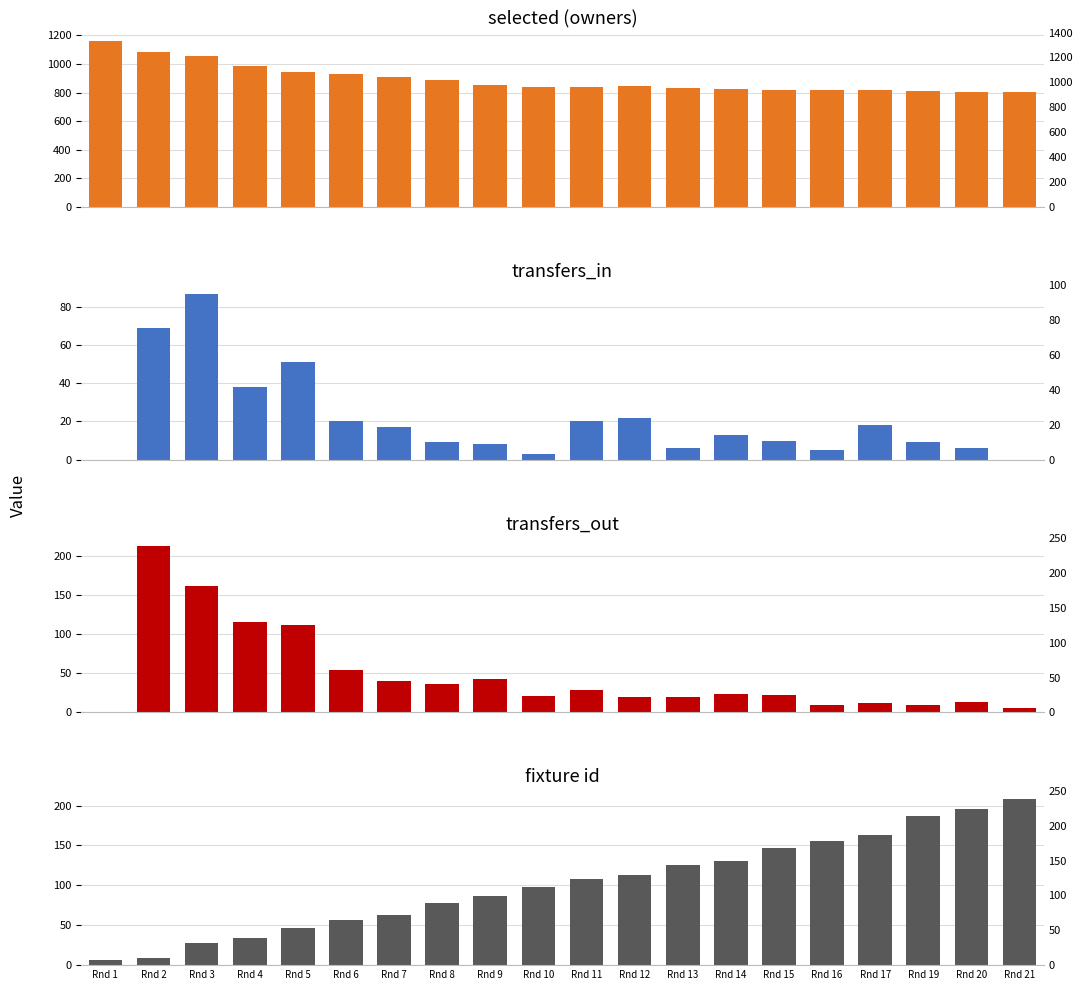

What is the total value across all series at Rnd 15?

998